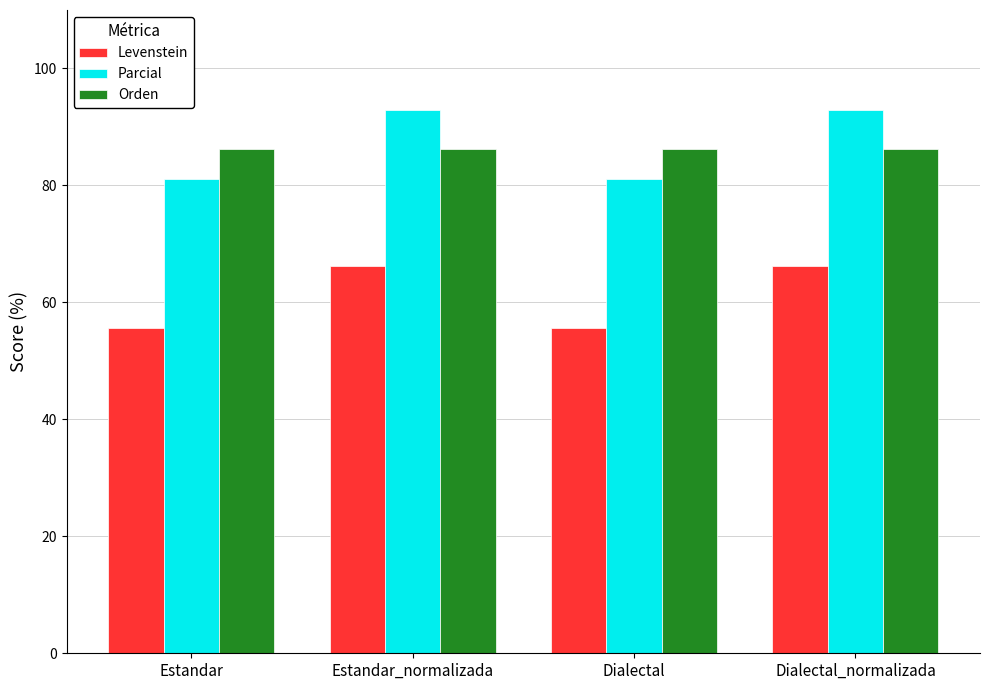

Which series has the largest range (max minus min)?

Parcial